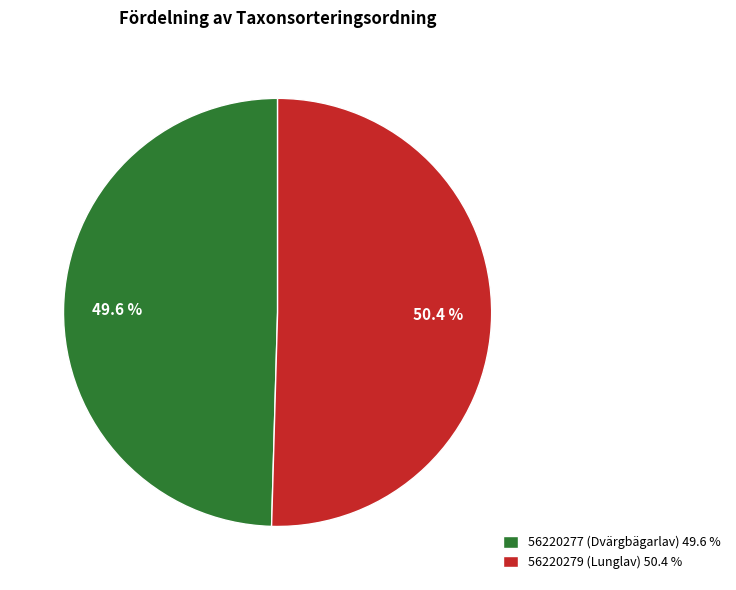

Combined, what portion of the pie is 56220279 (Lunglav) and 56220277 (Dvärgbägarlav)?

100.0%